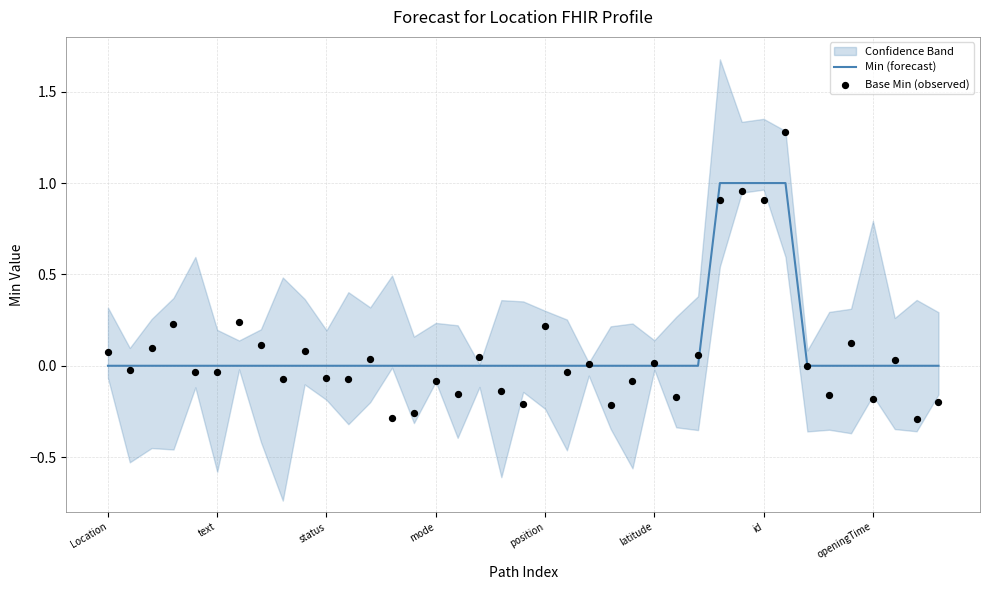

Which series has the largest Y range (max minus min)?

Base Min (observed)